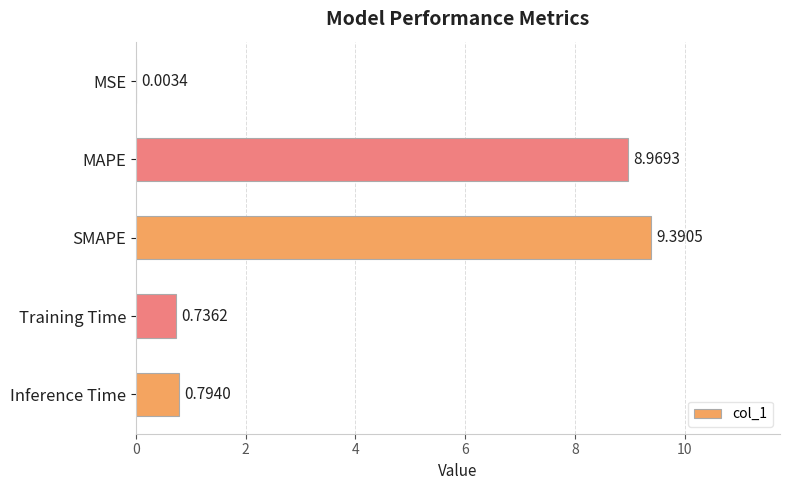

What is the sum of the values at Inference Time and Training Time?

1.5